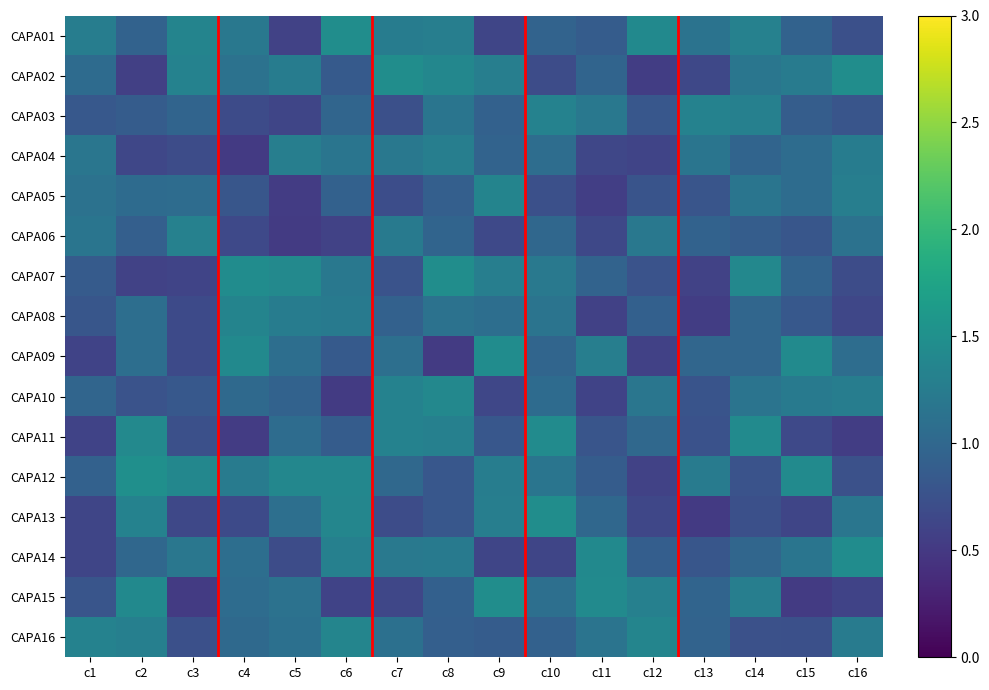

Rank the series at c7 from highest to lowest value.

CAPA02, CAPA11, CAPA10, CAPA01, CAPA06, CAPA14, CAPA04, CAPA16, CAPA09, CAPA12, CAPA08, CAPA07, CAPA03, CAPA05, CAPA13, CAPA15